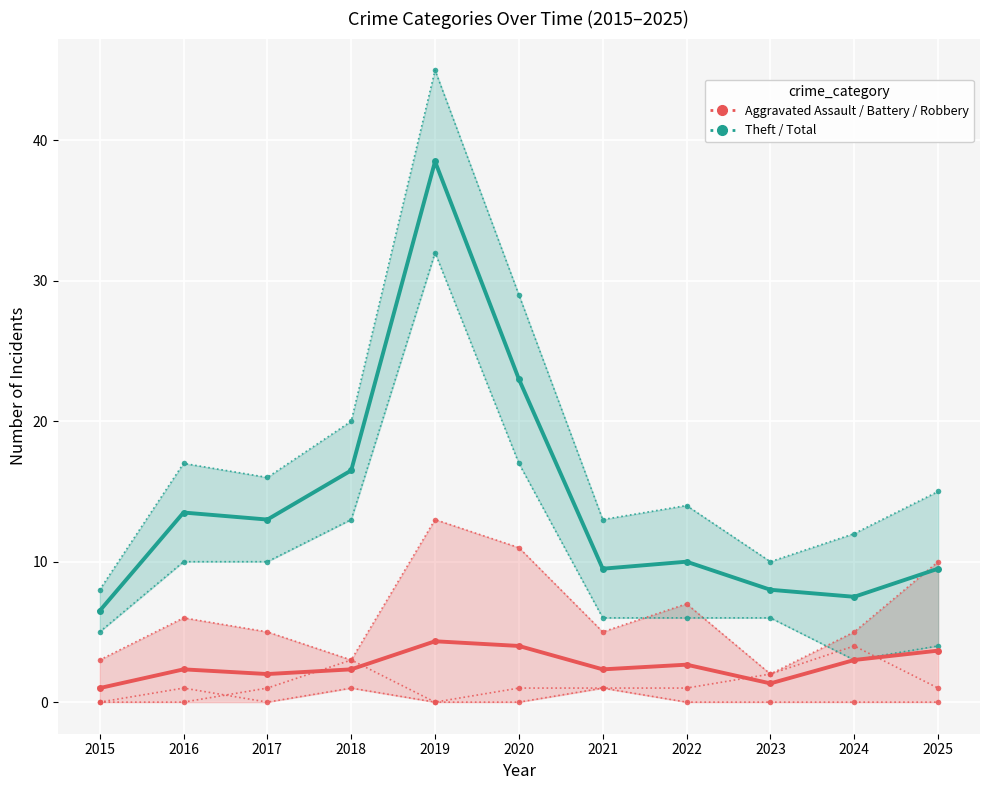

Reading left to right, extract all data points from this chart.

Aggravated Assault: 2015=0	2016=0	2017=1	2018=3	2019=0	2020=1	2021=1	2022=0	2023=0	2024=0	2025=0
Aggravated Battery: 2015=0	2016=1	2017=0	2018=1	2019=0	2020=0	2021=1	2022=1	2023=2	2024=4	2025=1
Robbery: 2015=3	2016=6	2017=5	2018=3	2019=13	2020=11	2021=5	2022=7	2023=2	2024=5	2025=10
Theft: 2015=5	2016=10	2017=10	2018=13	2019=32	2020=17	2021=6	2022=6	2023=6	2024=3	2025=4
Total: 2015=8	2016=17	2017=16	2018=20	2019=45	2020=29	2021=13	2022=14	2023=10	2024=12	2025=15